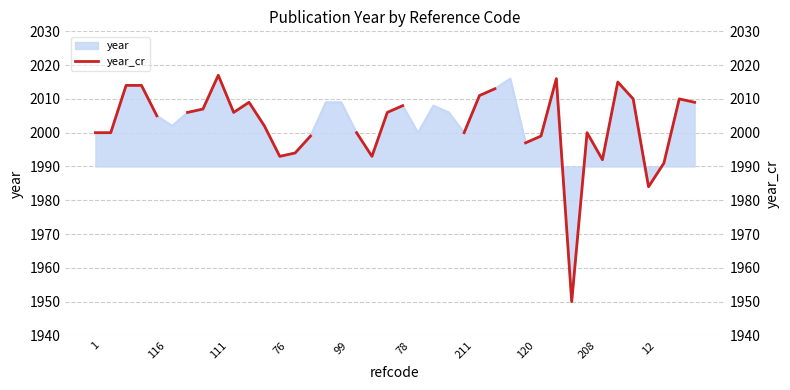

True or false: there are more than 0 points higher than both neighbors.

True